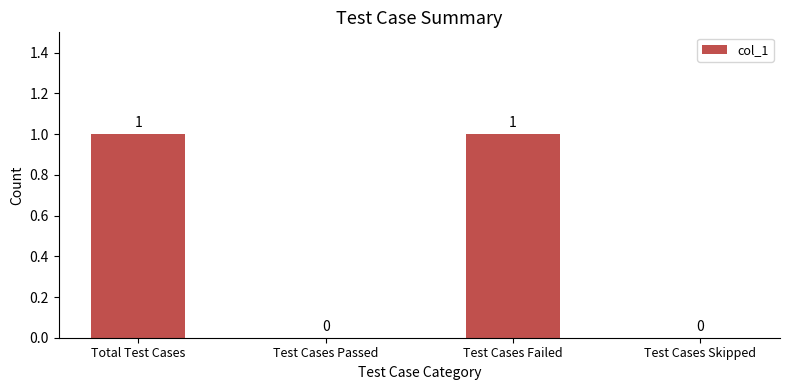

What is the change in value from Test Cases Passed to Test Cases Failed?

+1